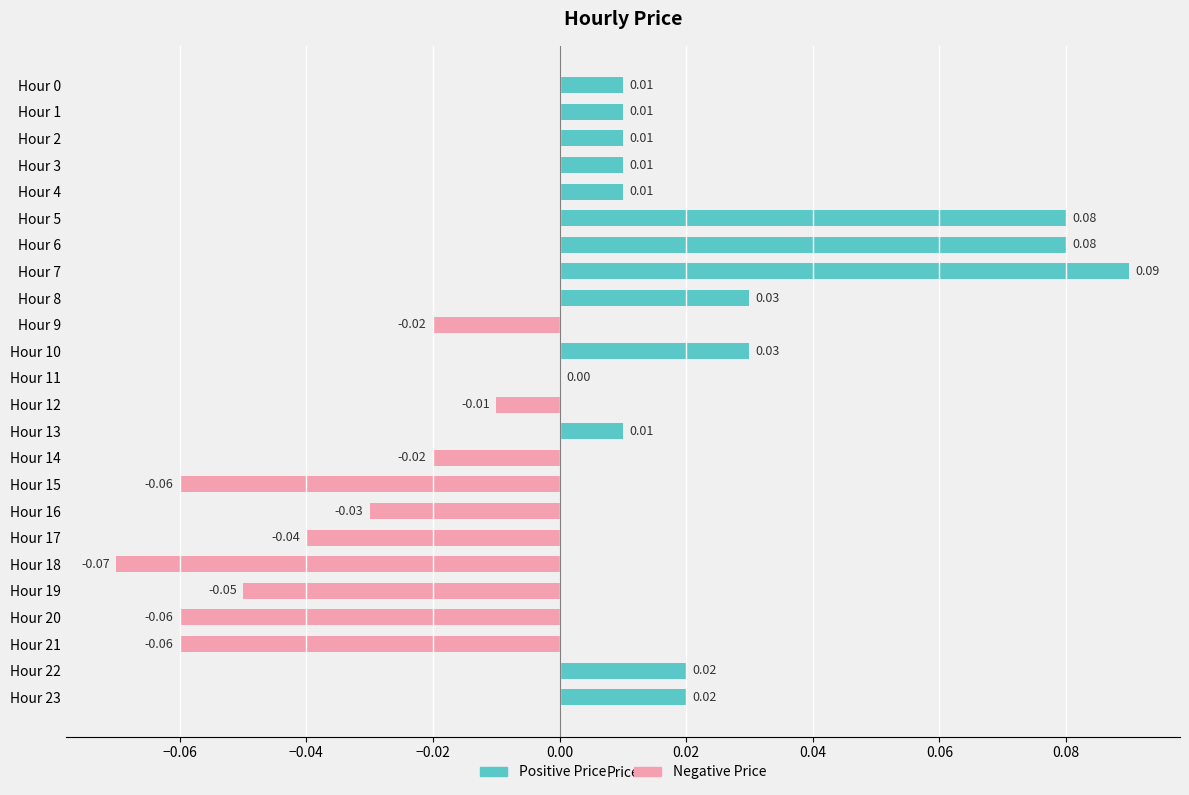

Reading right to left, transcribe all the data shown in this chart.

Positive Price: 0.0	0.0	0.0	0.0	0.0	0.0	0.0	0.0	0.0	0.0	0.0	0.0	0.0	0.0	0.0	0.0	0.1	0.1	0.1	0.0	0.0	0.0	0.0	0.0
Negative Price: 0.0	0.0	-0.1	-0.1	-0.1	-0.1	-0.0	-0.0	-0.1	-0.0	0.0	-0.0	0.0	0.0	-0.0	0.0	0.0	0.0	0.0	0.0	0.0	0.0	0.0	0.0